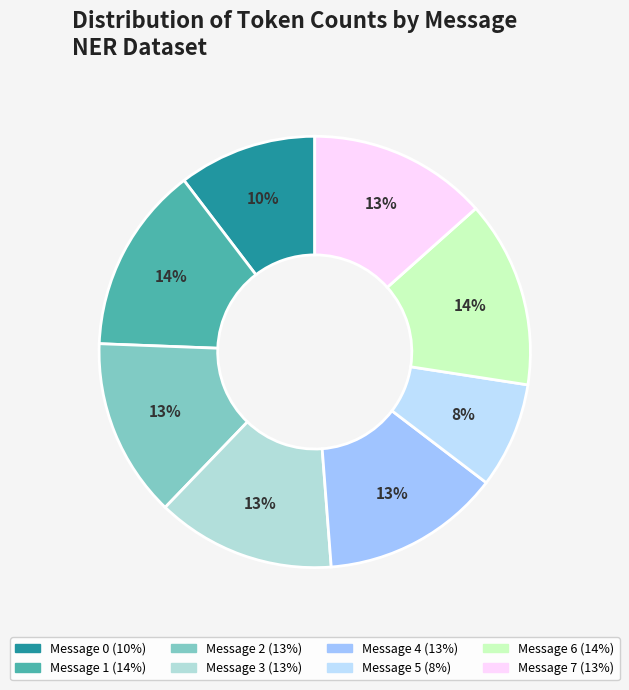

True or false: Message 4 accounts for 20% of the total.

False